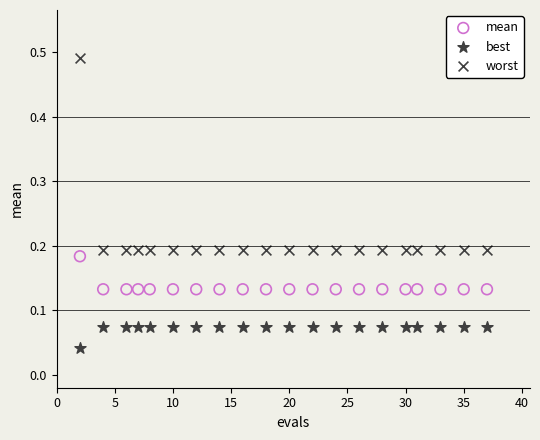

Across all data points, what is the range of Y values (max minus min)?

0.4